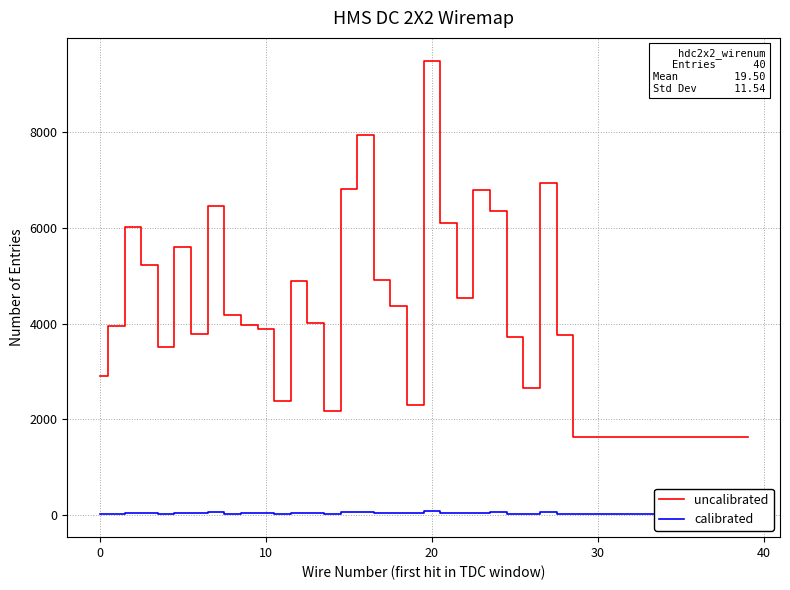

List the series in order of their peak value, highest first.

uncalibrated, calibrated